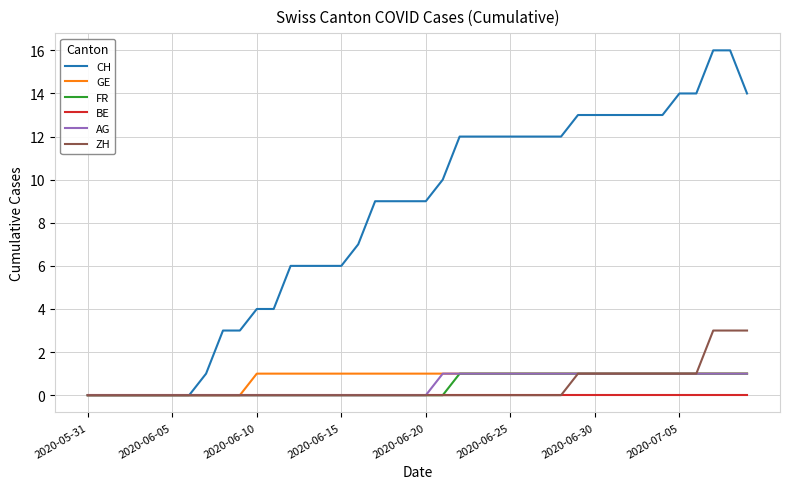

What is the greatest value displayed?

16